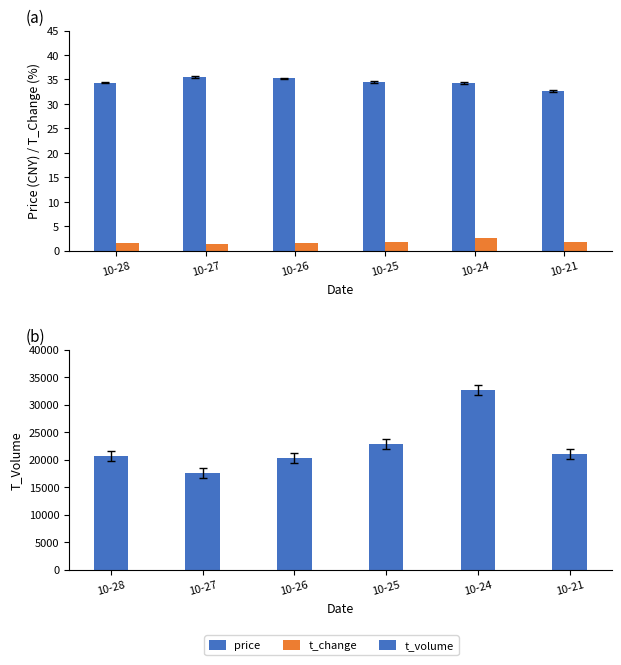

How many data points in t_volume are above 20950?

2